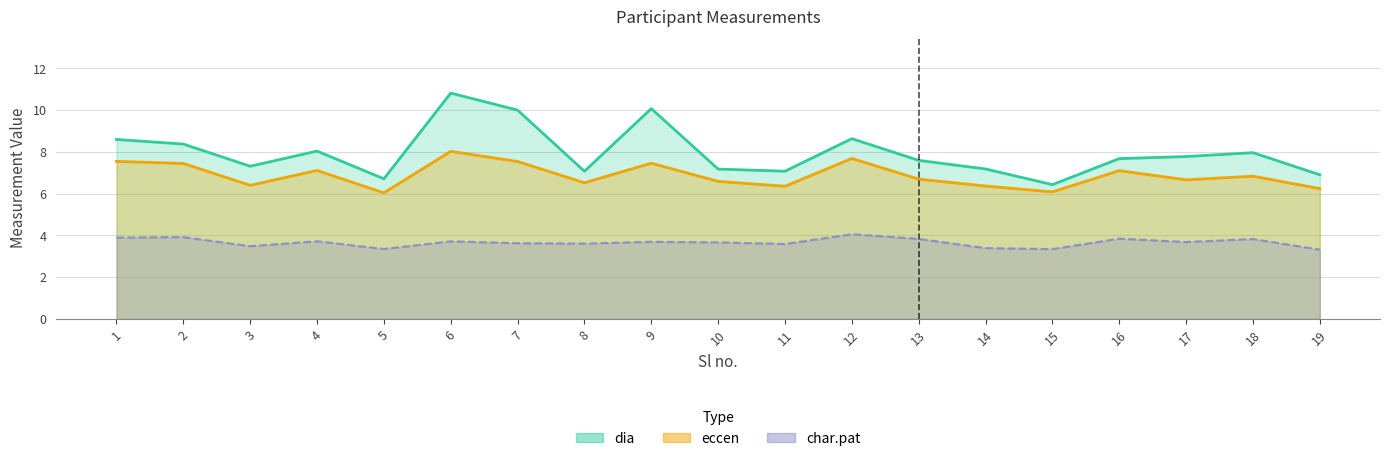

Which has a higher value, 12 or 5?

12